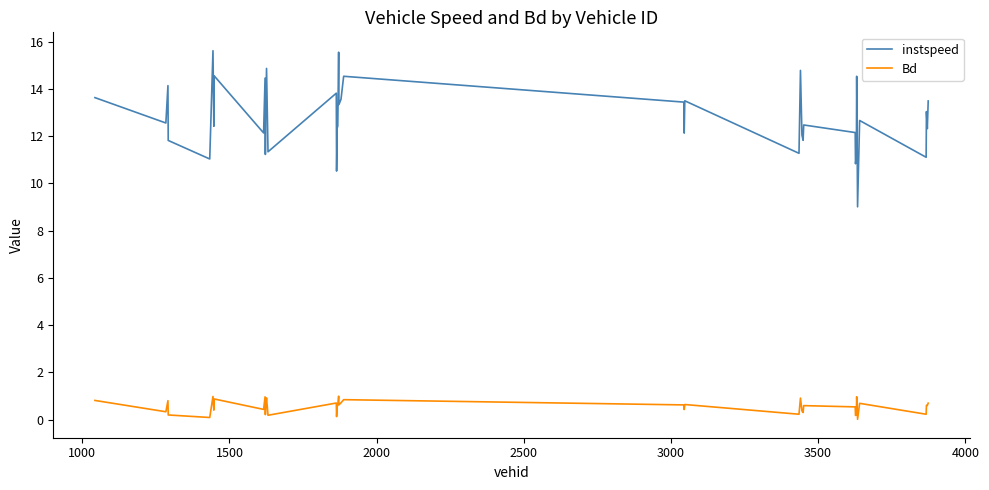

What is the difference between the maximum and minimum values in the Bd series?

1.0